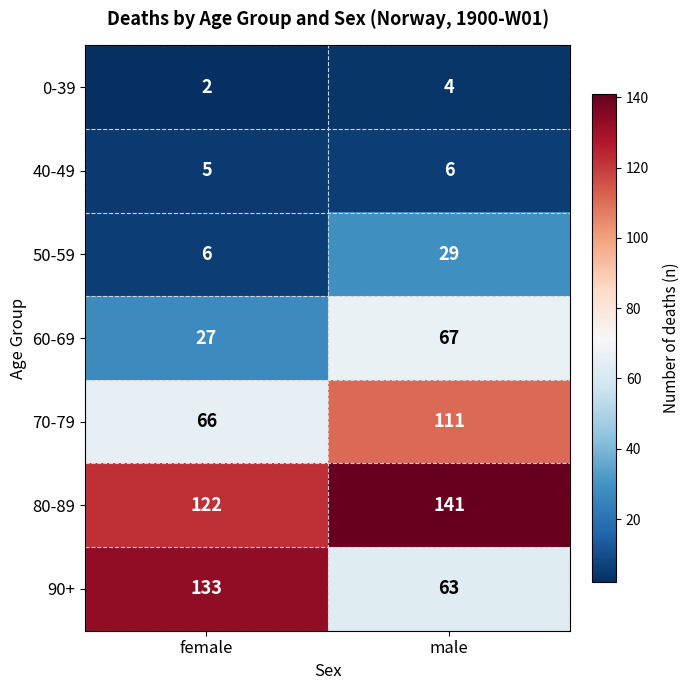

The value of 70-79 at female is 66. True or false?

True